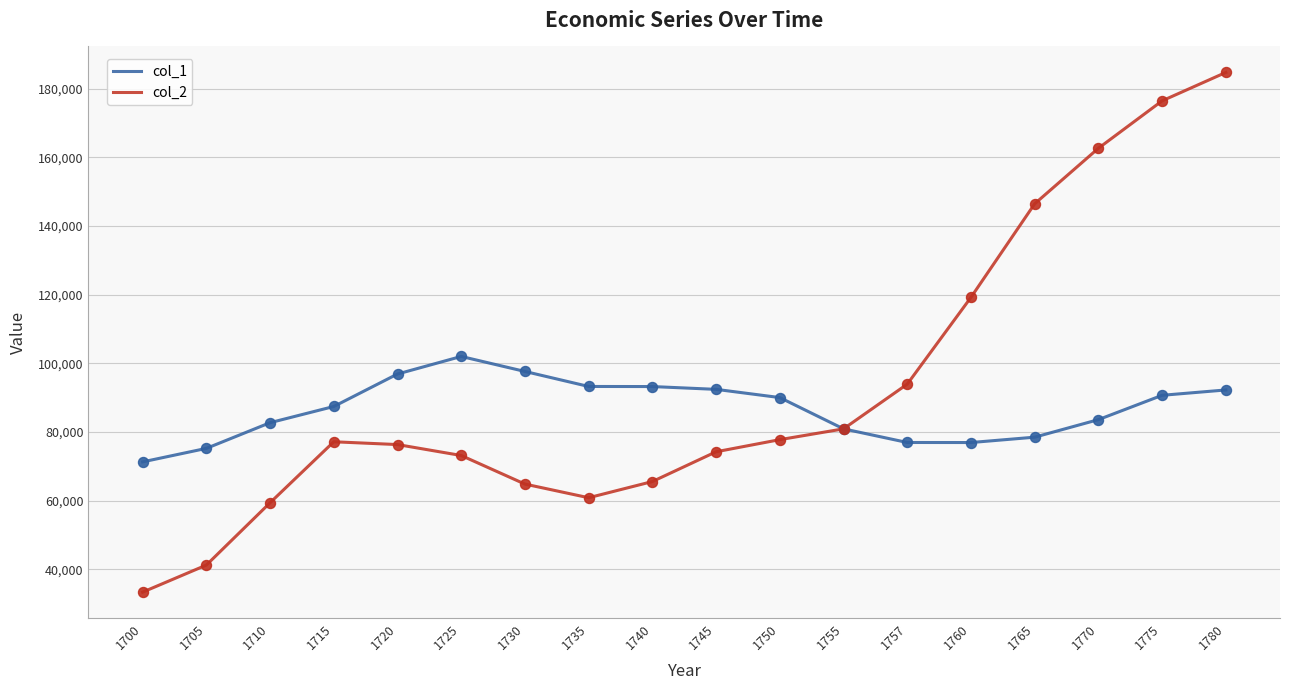

Is the value of col_1 at 1705 greater than the value of col_2 at 1760?

No